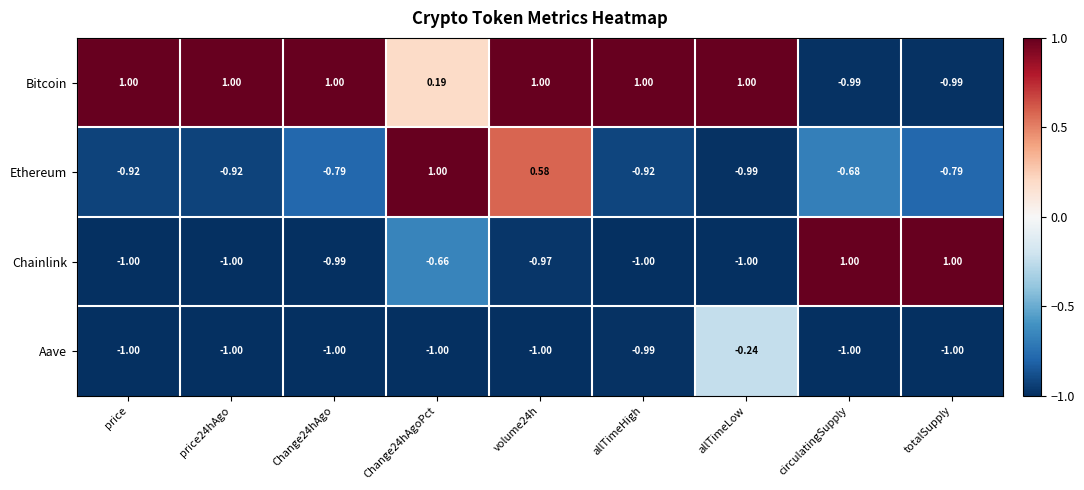

Rank the series at totalSupply from lowest to highest value.

Aave, Bitcoin, Ethereum, Chainlink